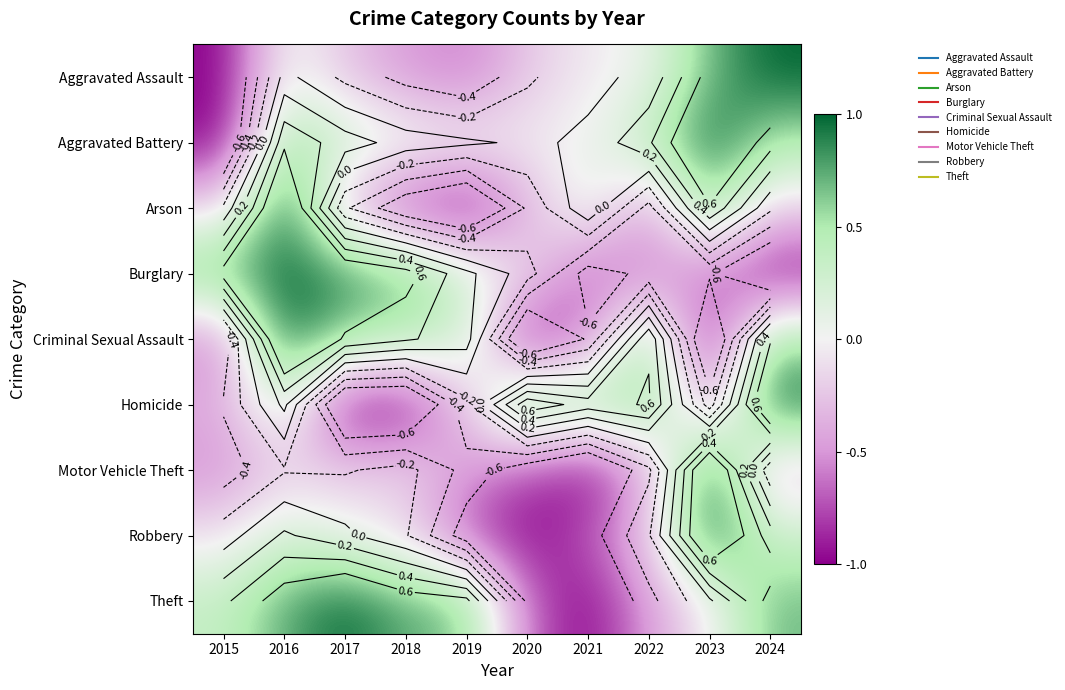

Is it true that Robbery equals -0.2 at 2022?

True